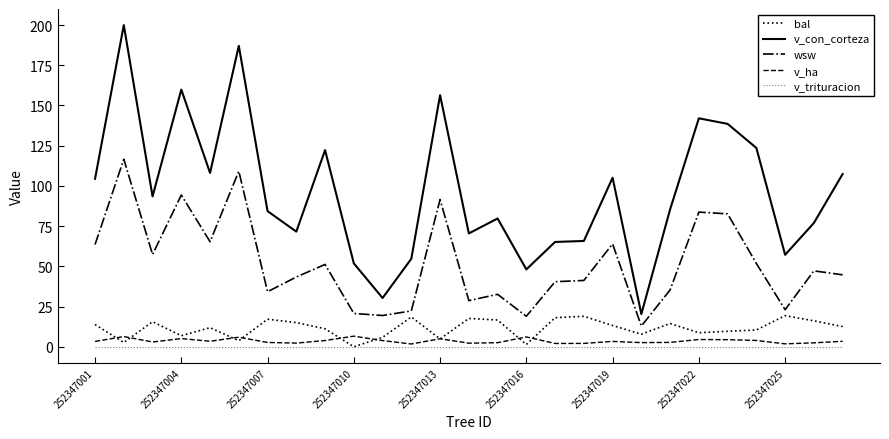

Which series has the largest range (max minus min)?

v_con_corteza